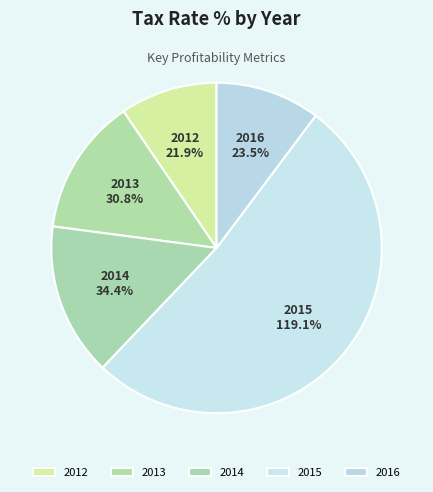

To the nearest percent, what percentage of the pie is 2012?

10%